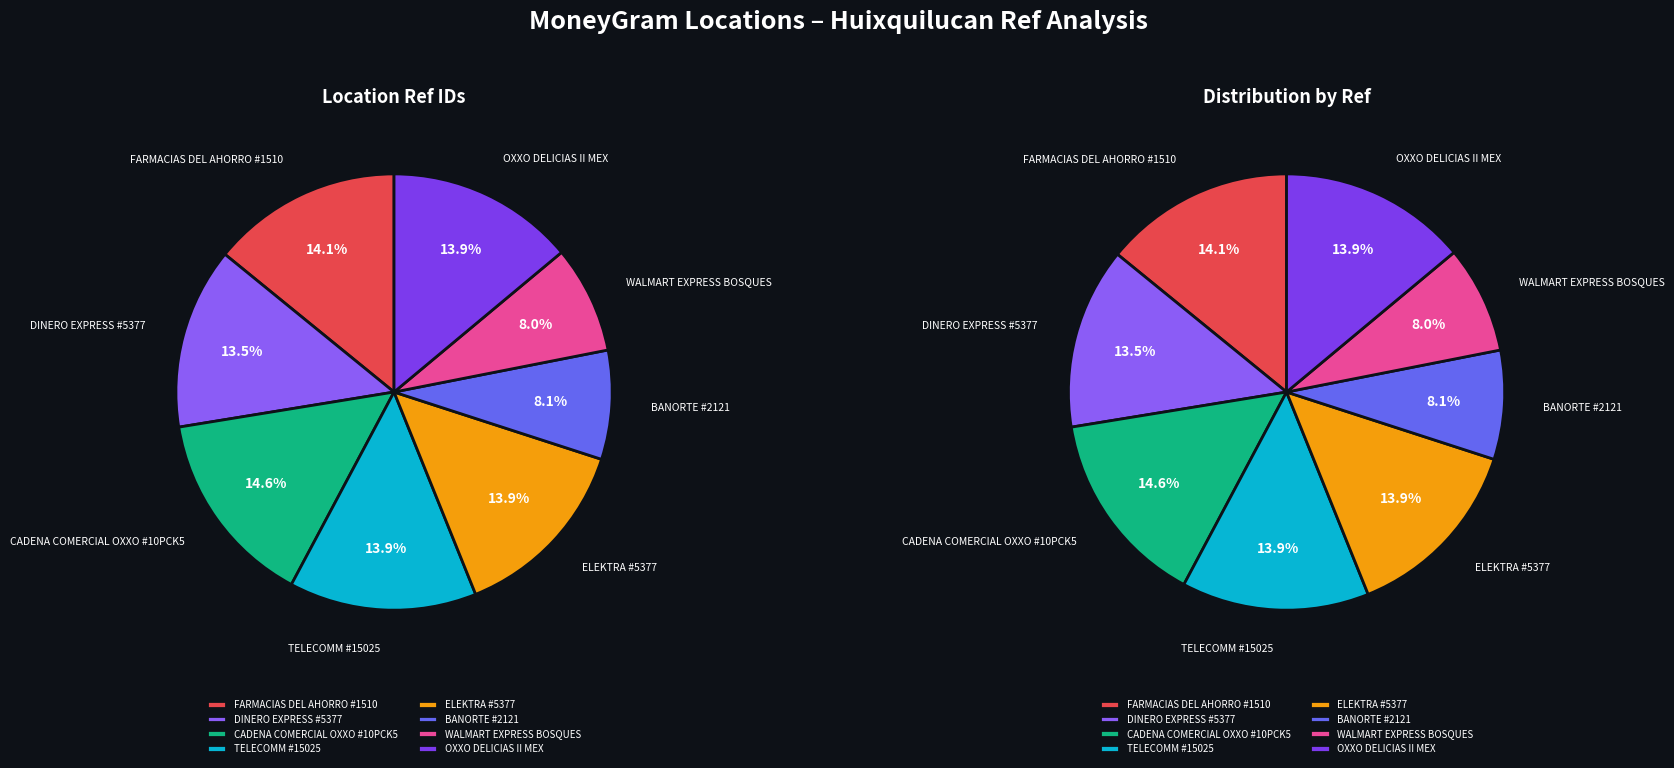

Is there a majority slice in this chart?

No